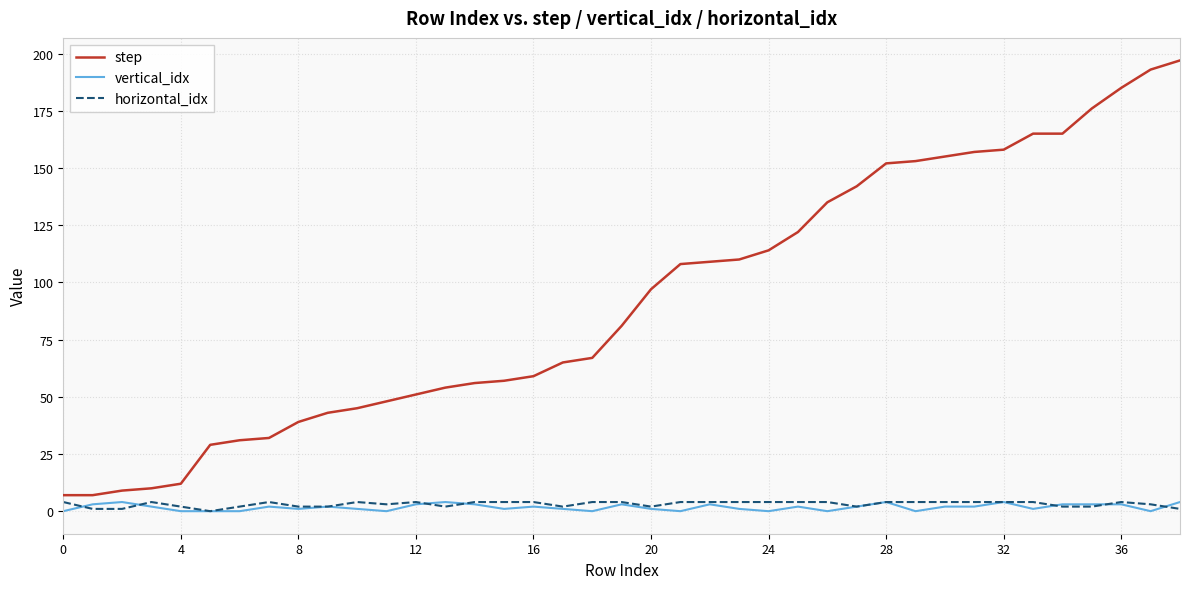

Which series has the widest spread of values?

step